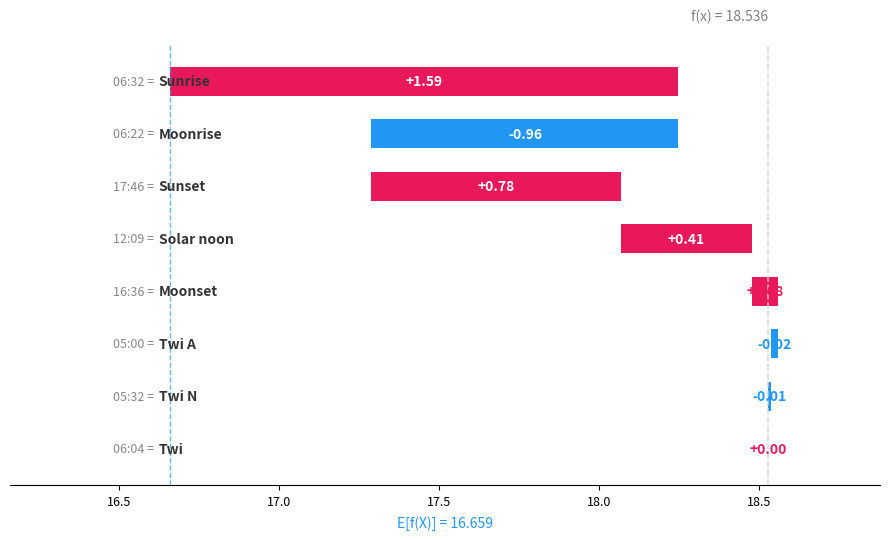

How many distinct data groups are displayed?

1